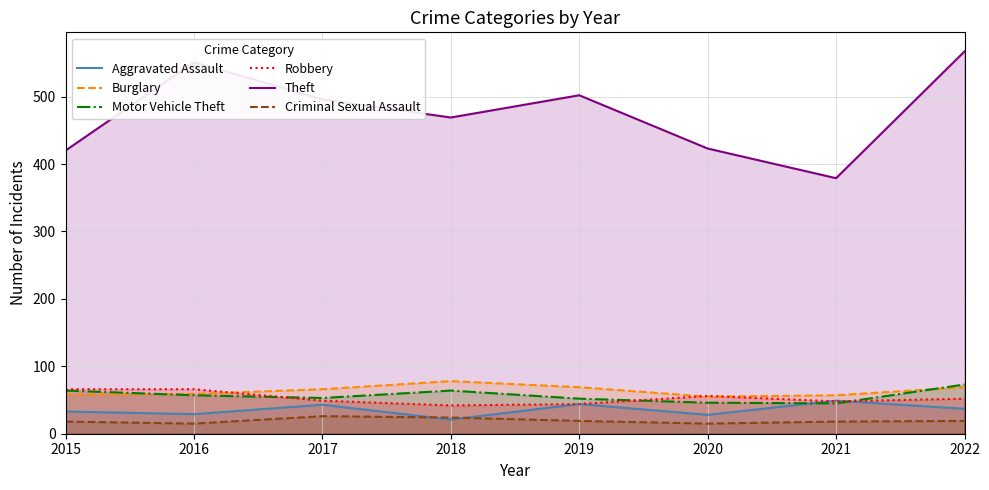

Where is the first local minimum for Criminal Sexual Assault?

2016